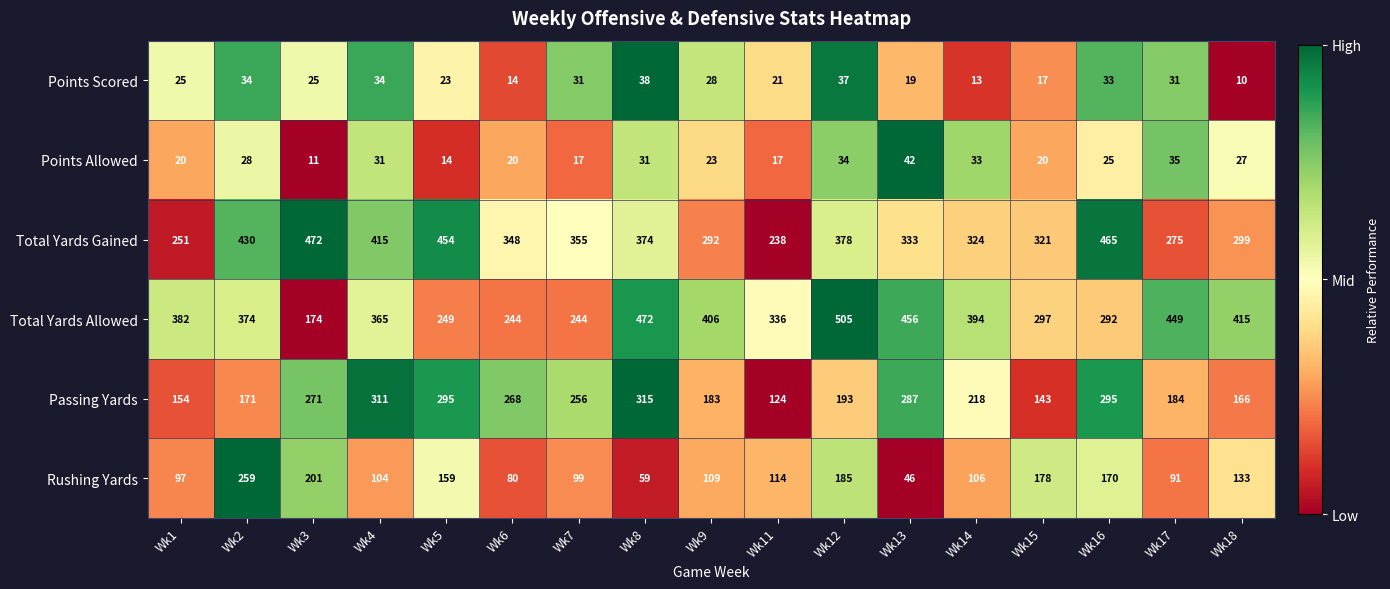

Rank the series by their maximum value, from highest to lowest.

Total Yards Allowed, Total Yards Gained, Passing Yards, Rushing Yards, Points Allowed, Points Scored